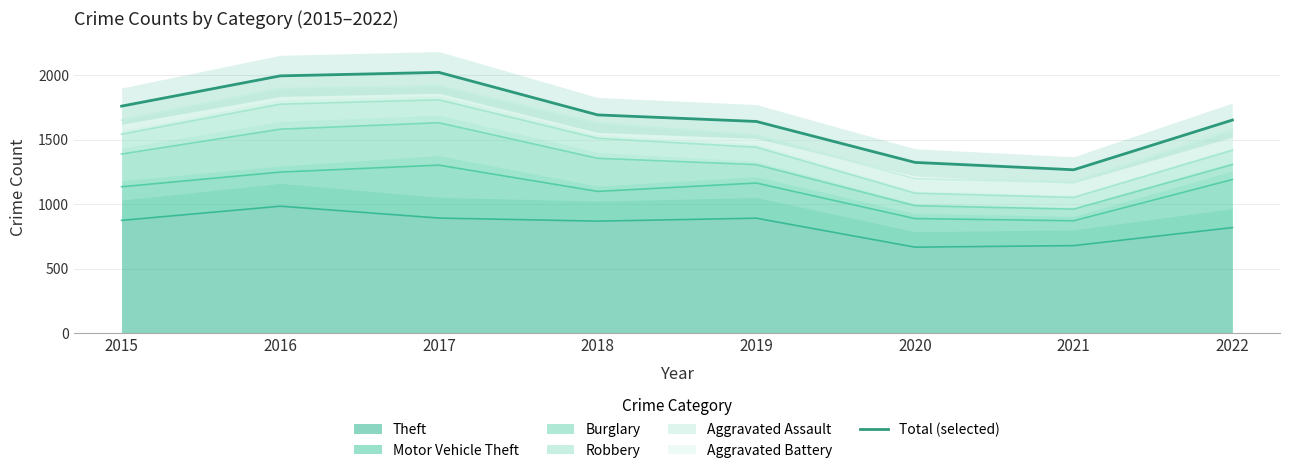

At which category does the data reach its first local valley?

2021